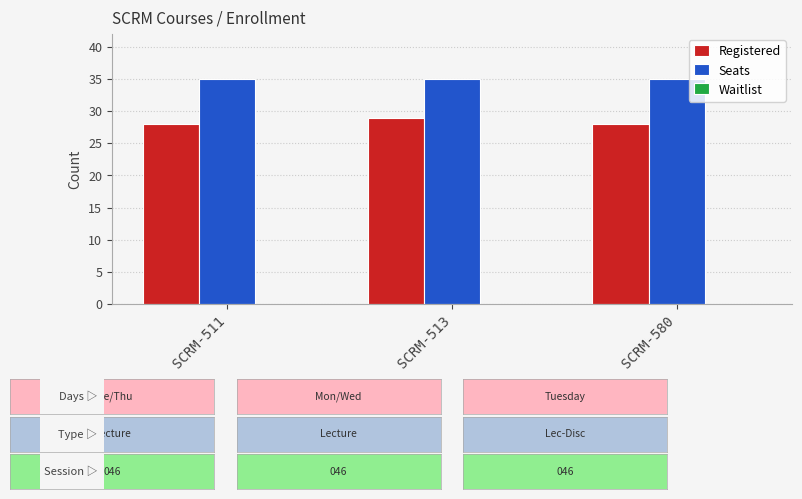

True or false: Registered has a value of 28 at SCRM-580.

True